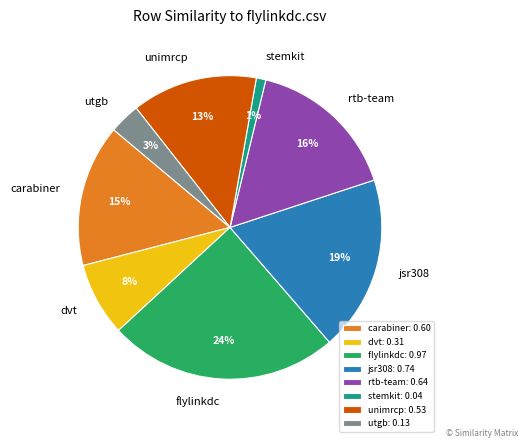

The dvt slice represents 1% of the pie. True or false?

False